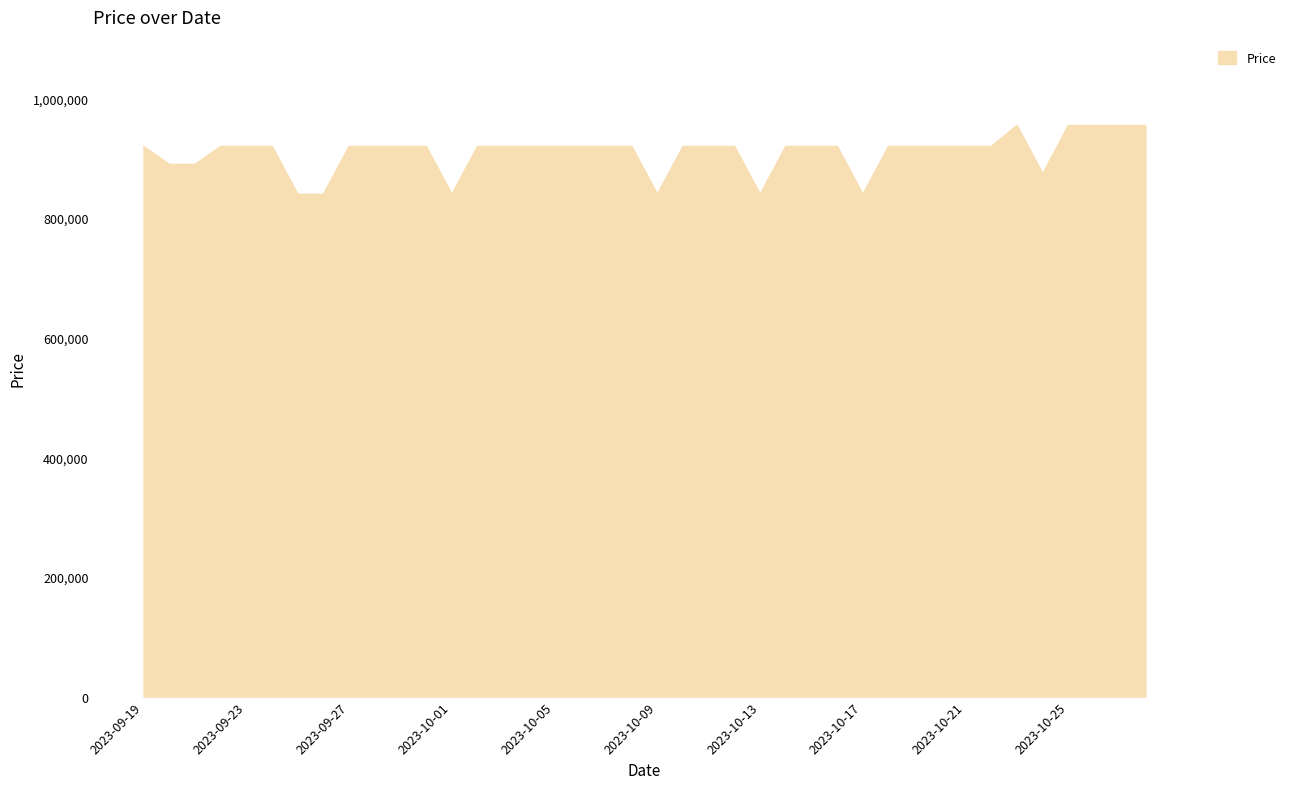

What is the difference between the maximum and minimum values?

115100